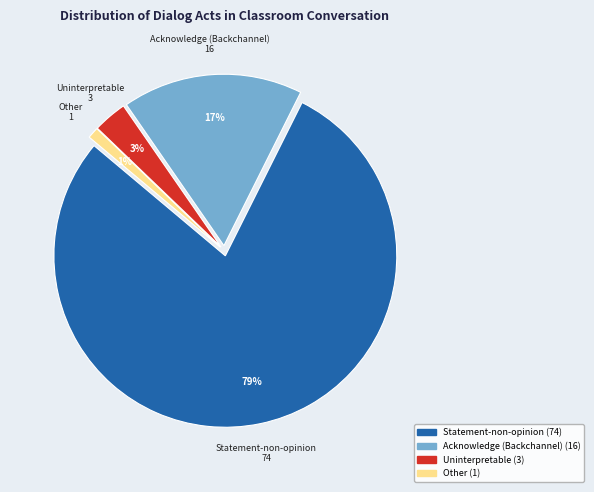

Count the number of slices in the pie.

4